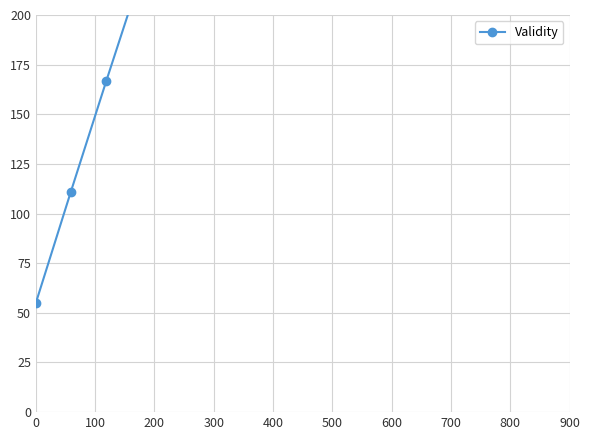

Where does the data first go above 445?

800